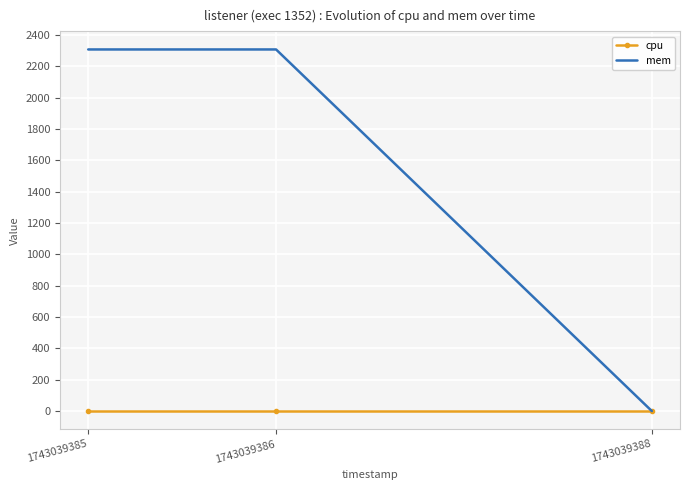

List the series in order of their overall mean, highest first.

mem, cpu